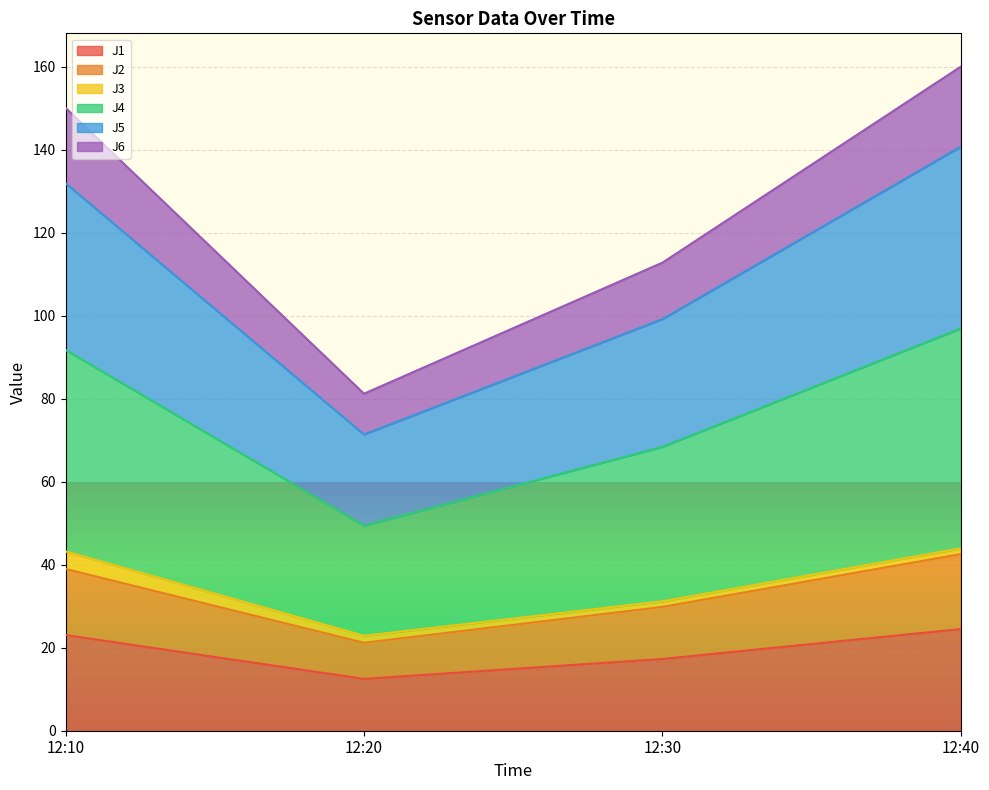

What is the spread (max minus min) of values at 12:10?

127.0